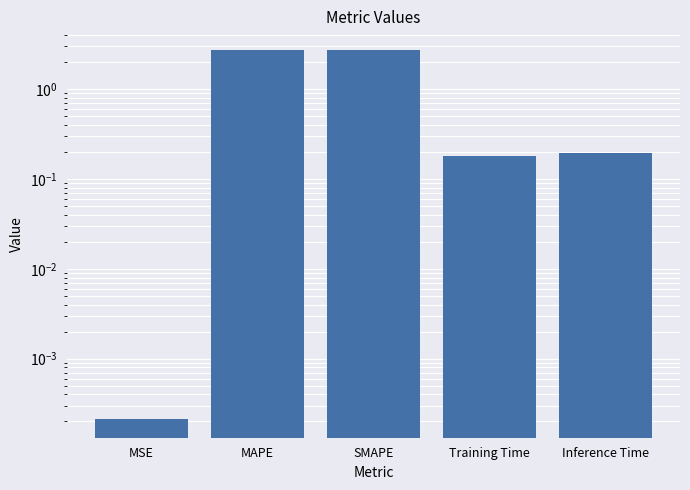

At which category does the chart reach its peak across all series?

SMAPE